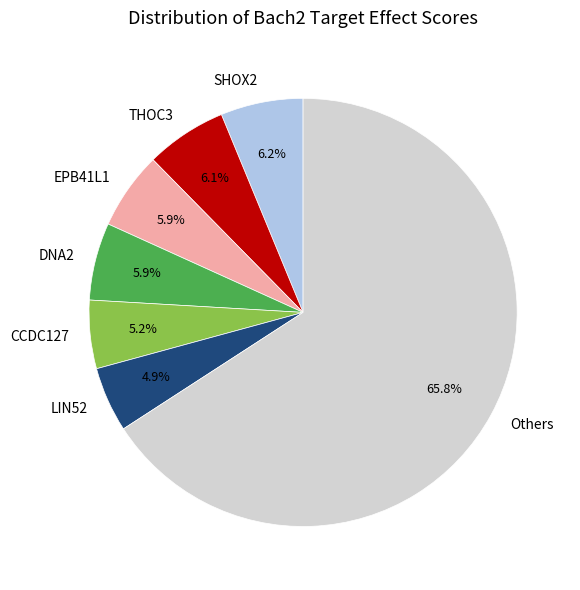

Which slice is the largest?

Others